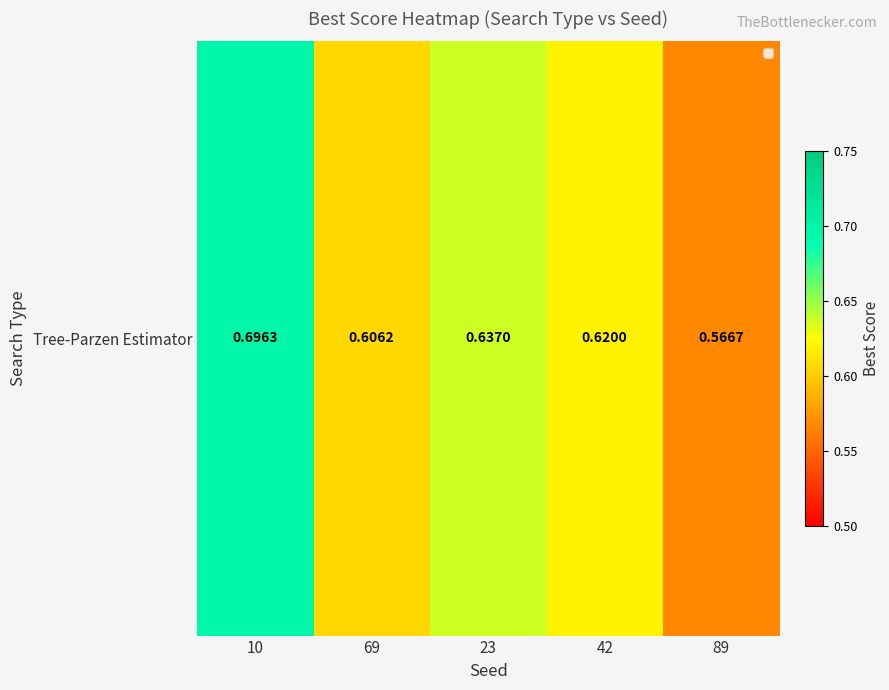

Reading right to left, transcribe all the data shown in this chart.

0.6	0.6	0.6	0.6	0.7